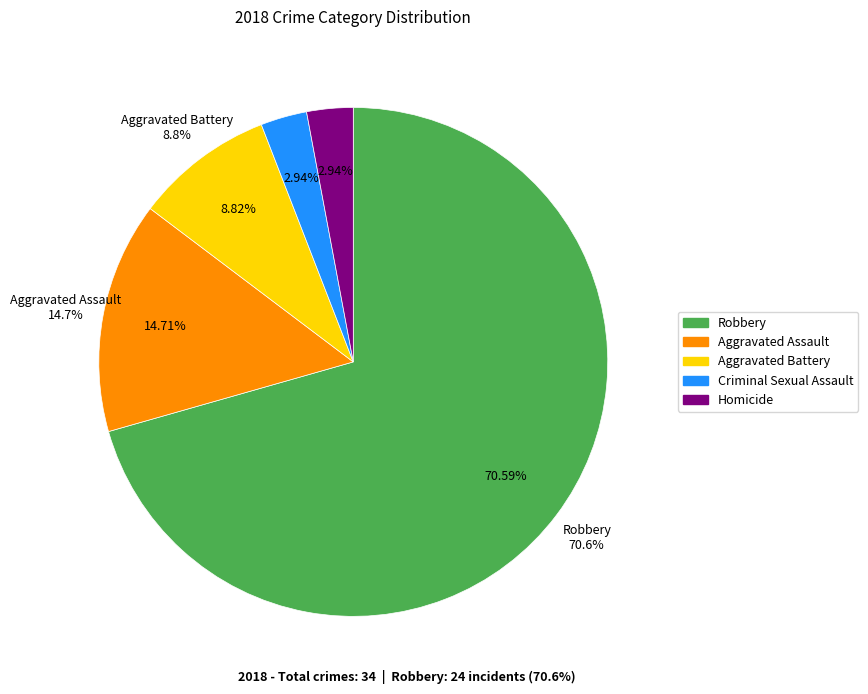

Is there a majority slice in this chart?

Yes